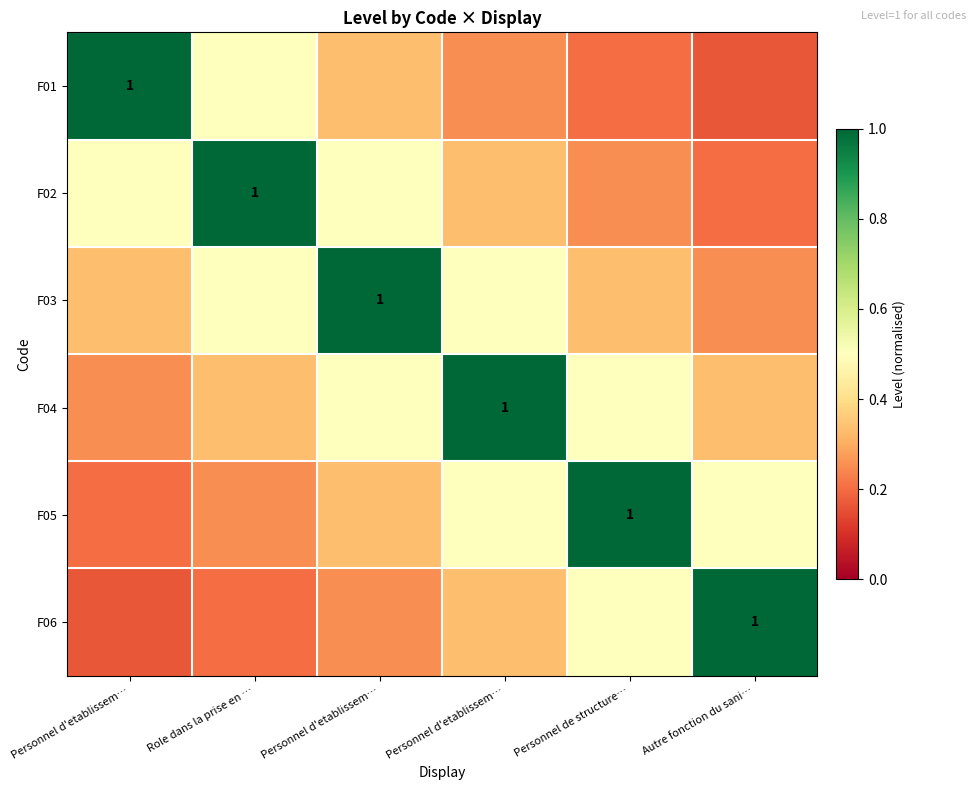

List the labels in order of F04 value, largest first.

Personnel d'etablissem…, Personnel d'etablissem…, Personnel de structure…, Role dans la prise en …, Autre fonction du sani…, Personnel d'etablissem…